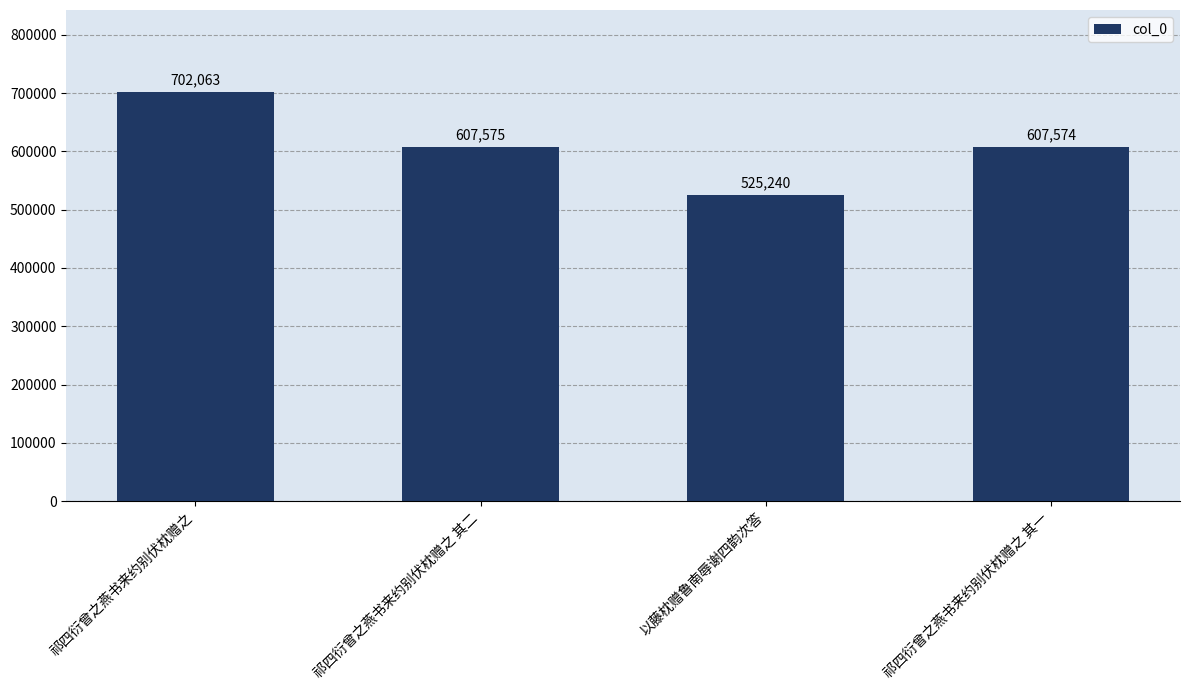

Where does the data first go above 607575?

祁四衍曾之燕书来约别伏枕赠之